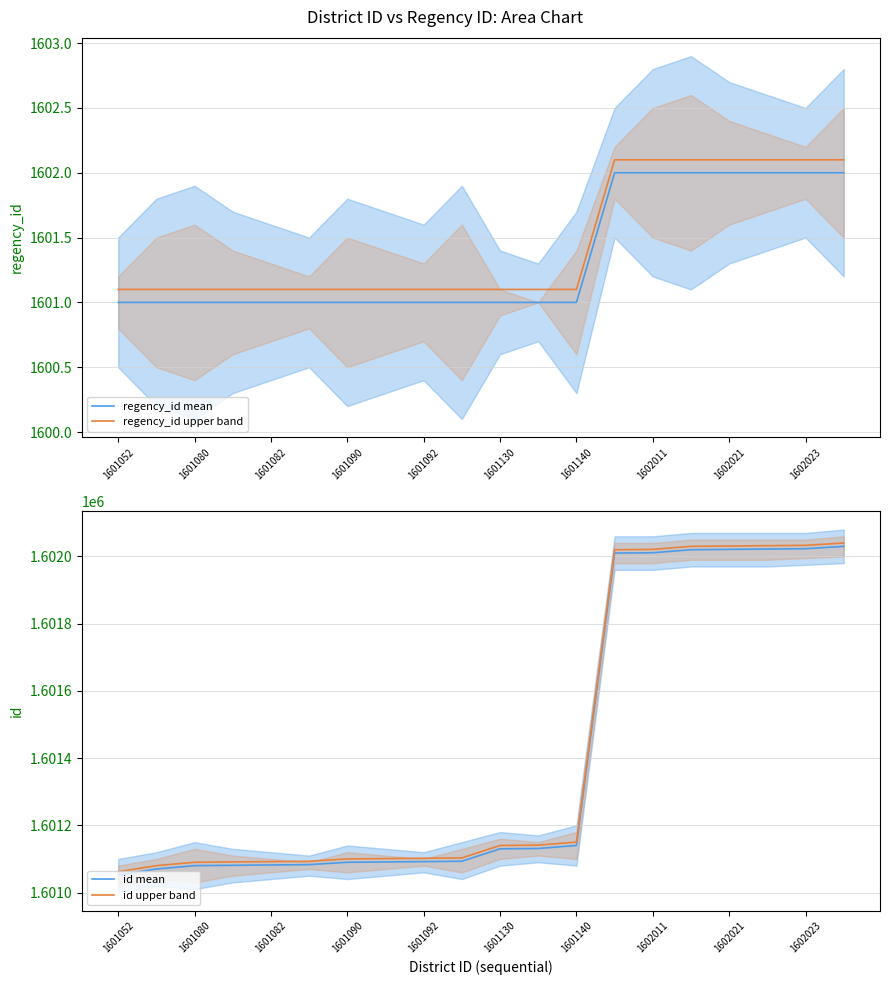

Reading left to right, extract all data points from this chart.

regency_id mean: 1601.0	1601.0	1601.0	1601.0	1601.0	1601.0	1601.0	1601.0	1601.0	1601.0	1601.0	1601.0	1601.0	1602.0	1602.0	1602.0	1602.0	1602.0	1602.0	1602.0
regency_id upper band: 1601.1	1601.1	1601.1	1601.1	1601.1	1601.1	1601.1	1601.1	1601.1	1601.1	1601.1	1601.1	1601.1	1602.1	1602.1	1602.1	1602.1	1602.1	1602.1	1602.1
id mean: 1601052.0	1601070.0	1601080.0	1601081.0	1601082.0	1601083.0	1601090.0	1601091.0	1601092.0	1601093.0	1601130.0	1601131.0	1601140.0	1602010.0	1602011.0	1602020.0	1602021.0	1602022.0	1602023.0	1602030.0
id upper band: 1601062.0	1601080.0	1601090.0	1601091.0	1601092.0	1601093.0	1601100.0	1601101.0	1601102.0	1601103.0	1601140.0	1601141.0	1601150.0	1602020.0	1602021.0	1602030.0	1602031.0	1602032.0	1602033.0	1602040.0